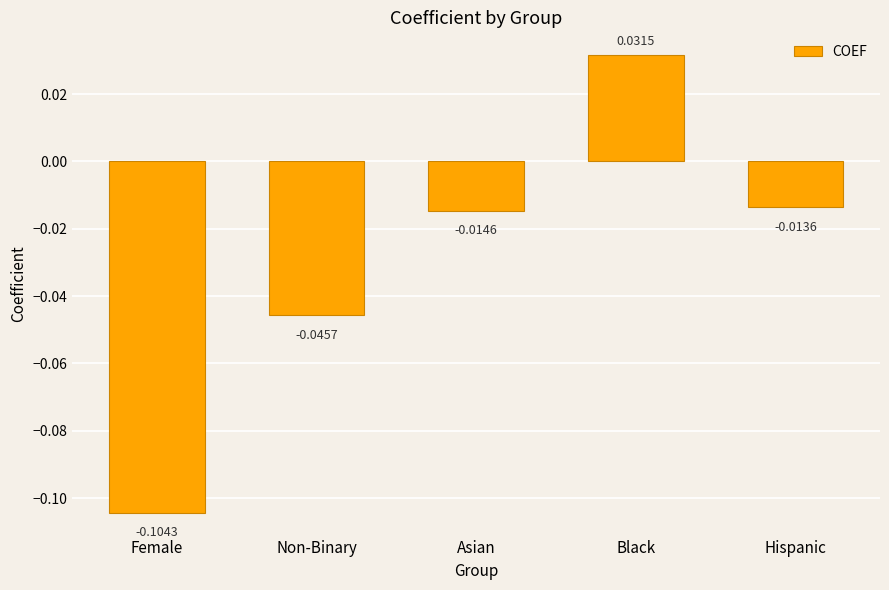

What is the label of the 4th bar from the right?

Non-Binary